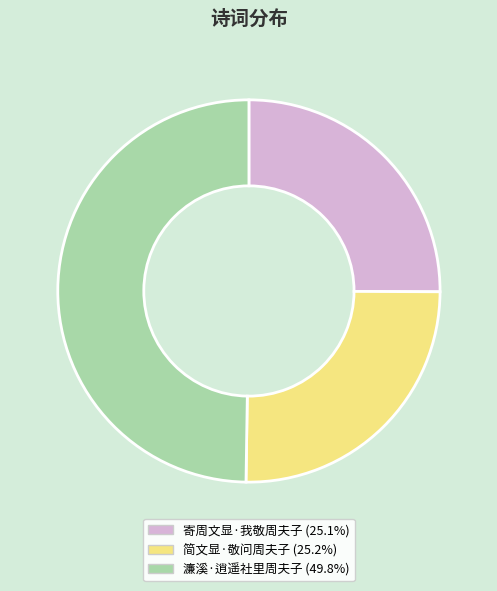

Do 濂溪·逍遥社里周夫子 (49.8%) and 寄周文显·我敬周夫子 (25.1%) together represent more than half of the pie?

Yes